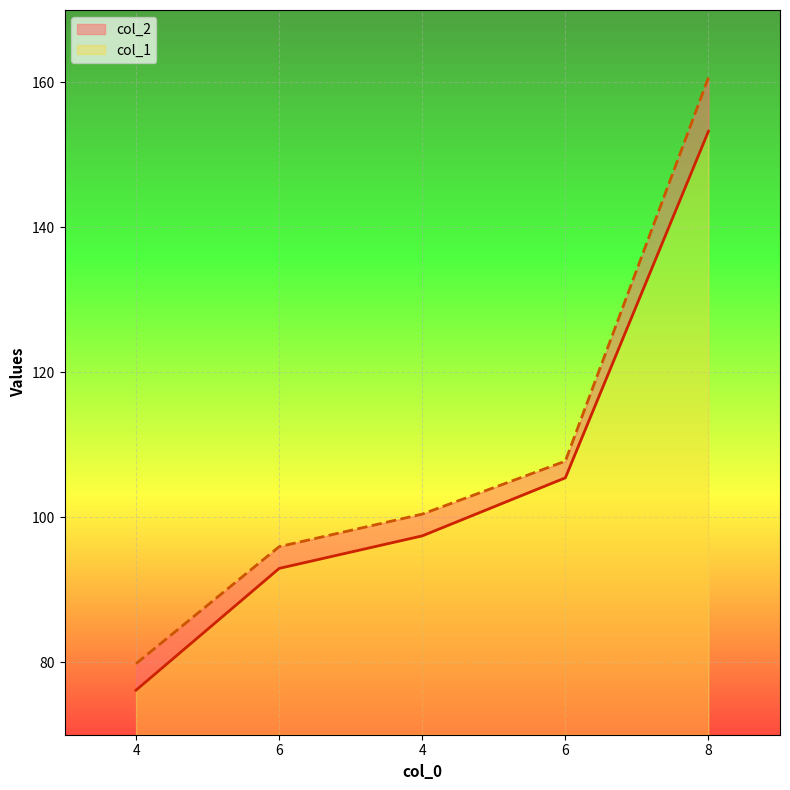

What are all the series names shown in the legend?

col_2, col_1